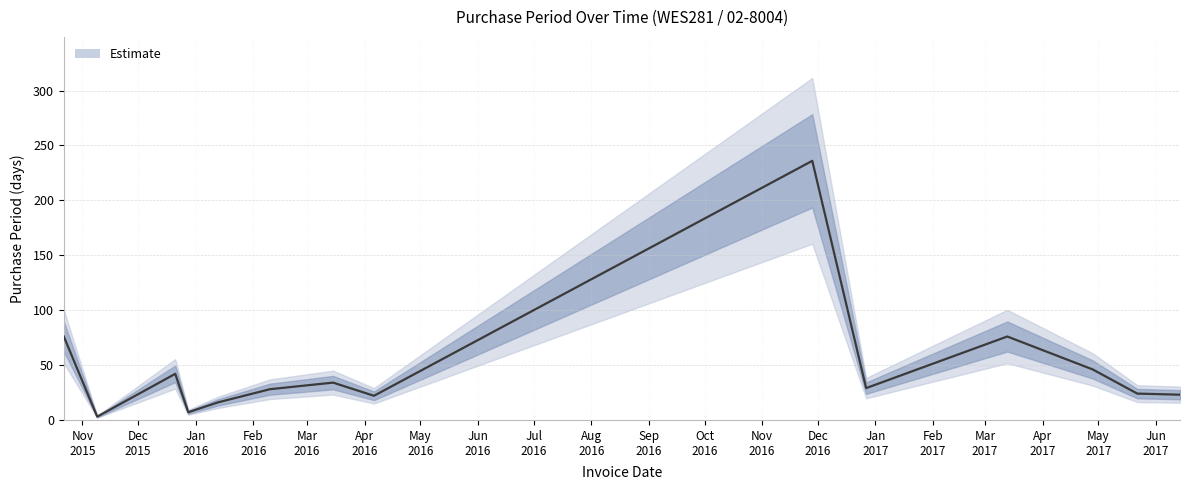

Reading right to left, list all the values displayed in this chart.

2017-06-14=23	2017-05-22=24	2017-04-28=46	2017-03-13=76	2016-12-27=29	2016-11-28=236	2016-04-06=22	2016-03-15=34	2016-02-10=28	2016-01-13=16	2015-12-28=7	2015-12-21=42	2015-11-09=3	2015-11-06=15	2015-10-22=76